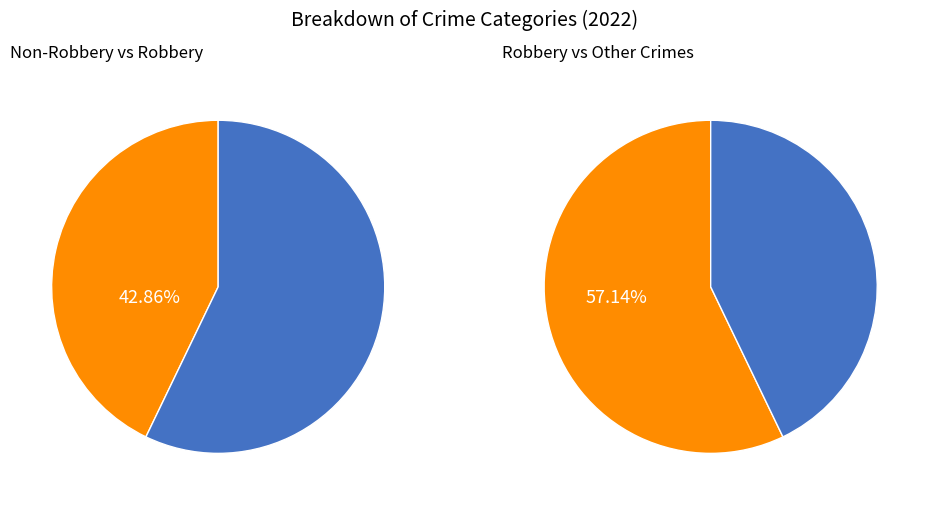

Which slice is the largest?

Robbery